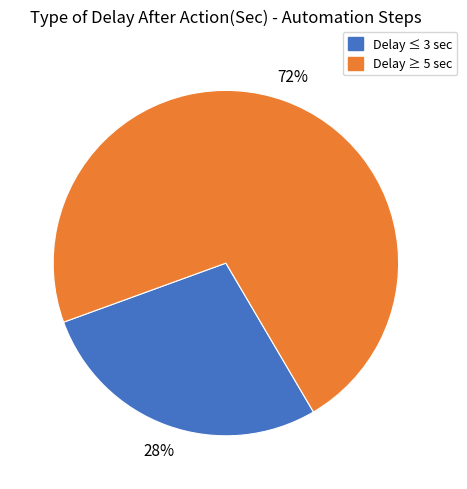

Does any single category account for the majority?

Yes